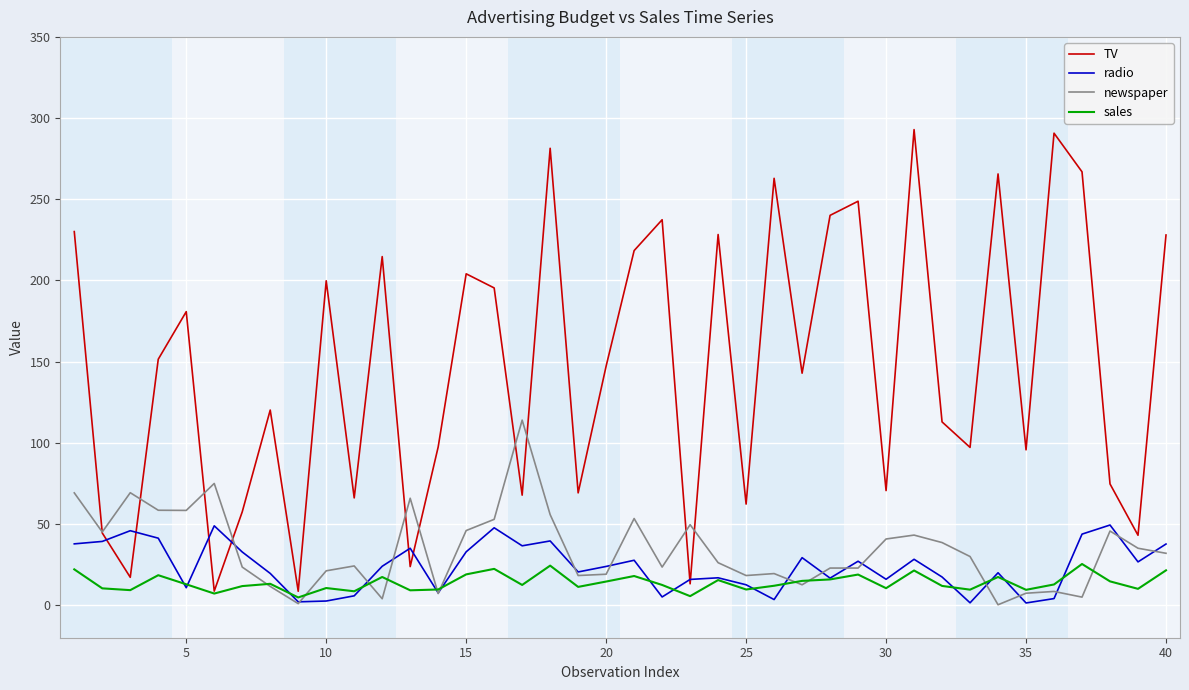

True or false: newspaper has more than 0 interior local peaks.

True